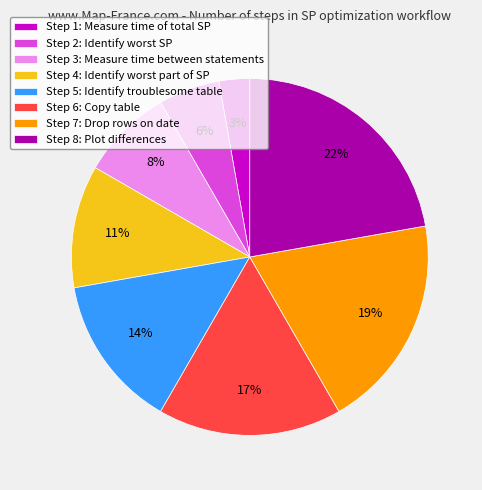

What percentage is the Step 2: Identify worst SP slice, to the nearest percent?

6%